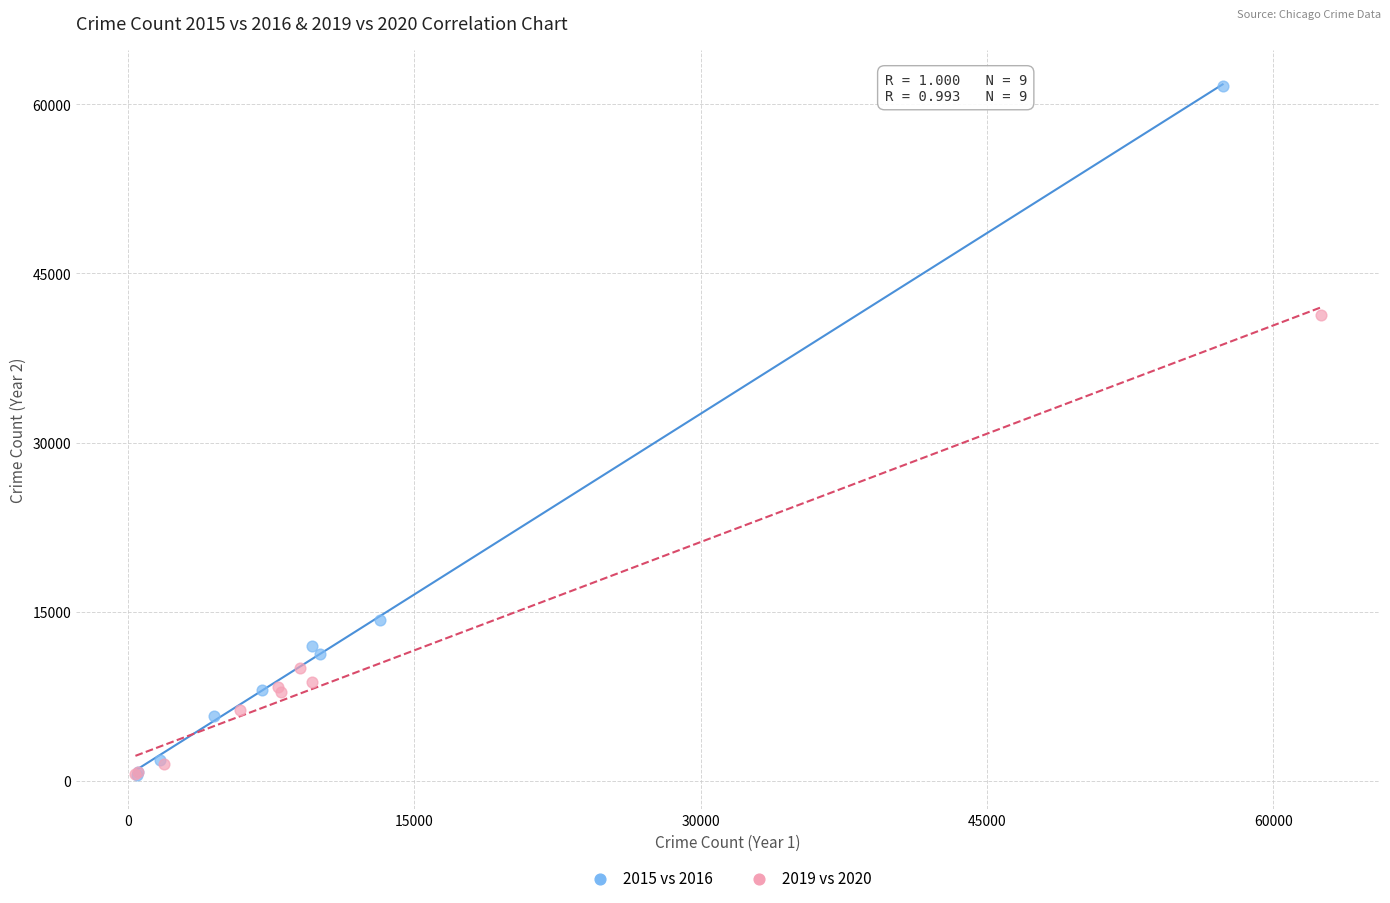

Which series reaches the maximum Y coordinate?

2015 vs 2016